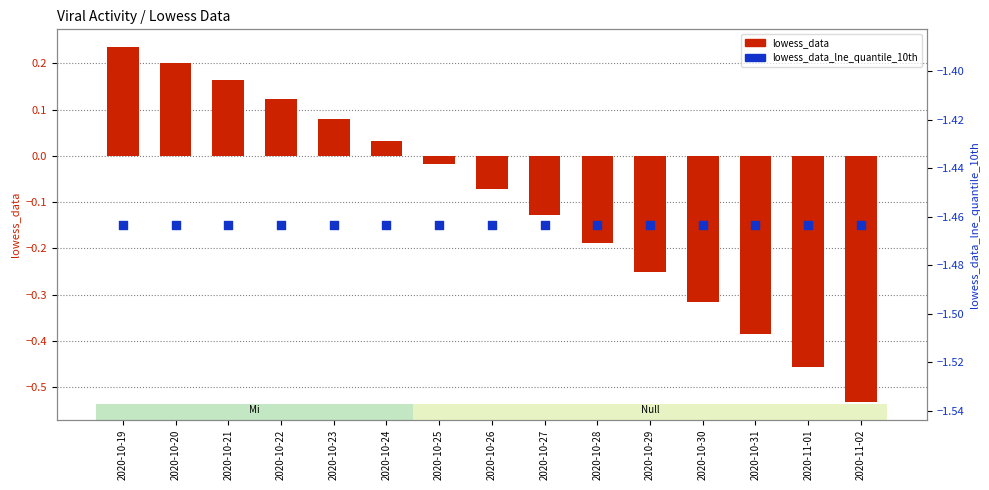

Which series has the largest total across all categories?

lowess_data